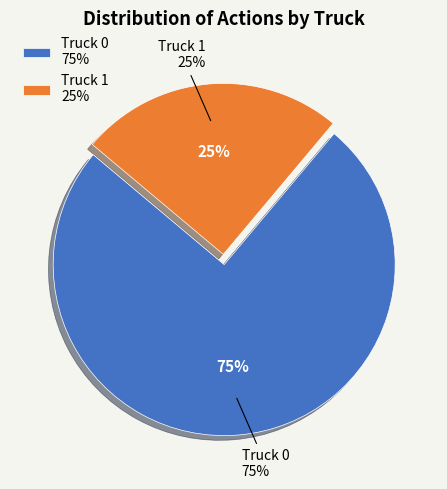

To the nearest percent, what is the difference between the largest and smallest slice percentages?

50%